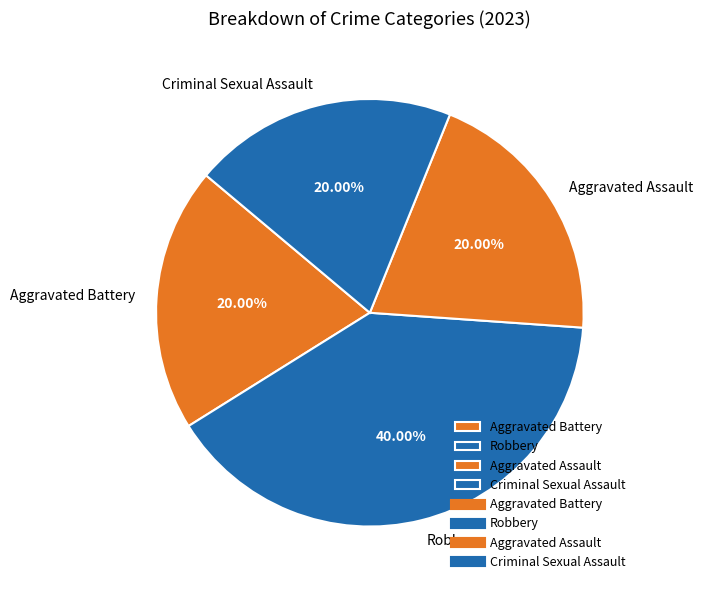

Count the number of slices in the pie.

4